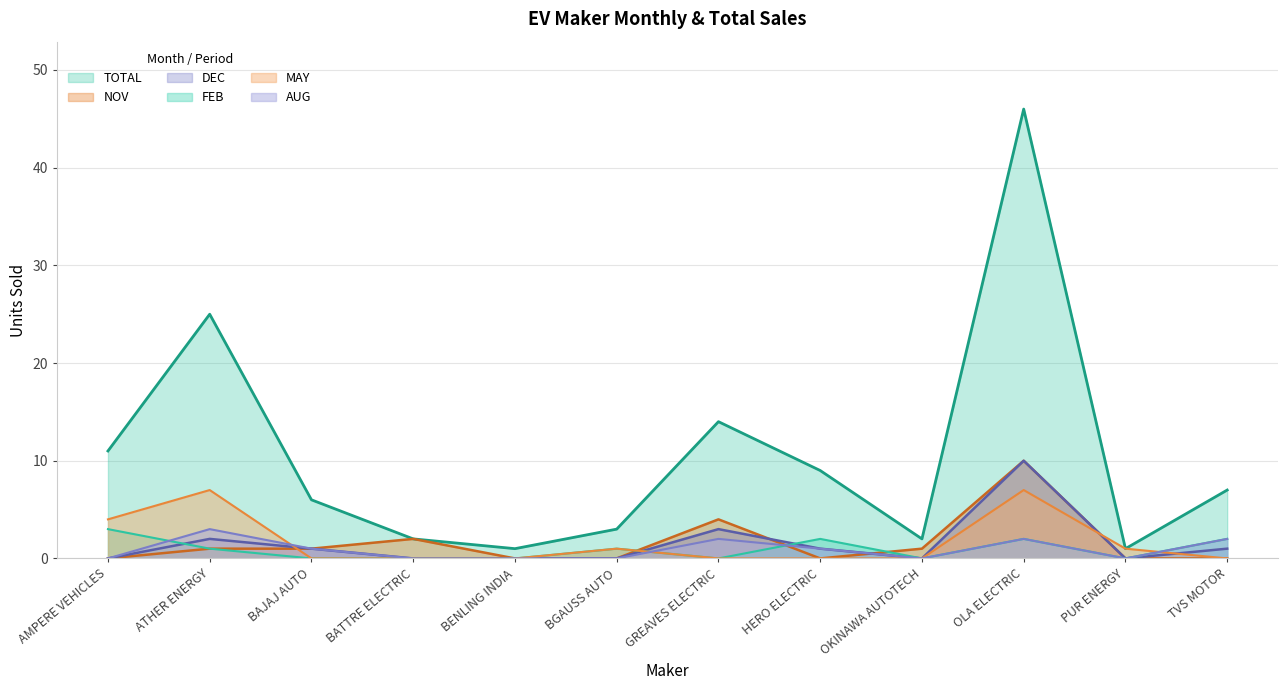

True or false: MAY has more than 1 points higher than both neighbors.

True